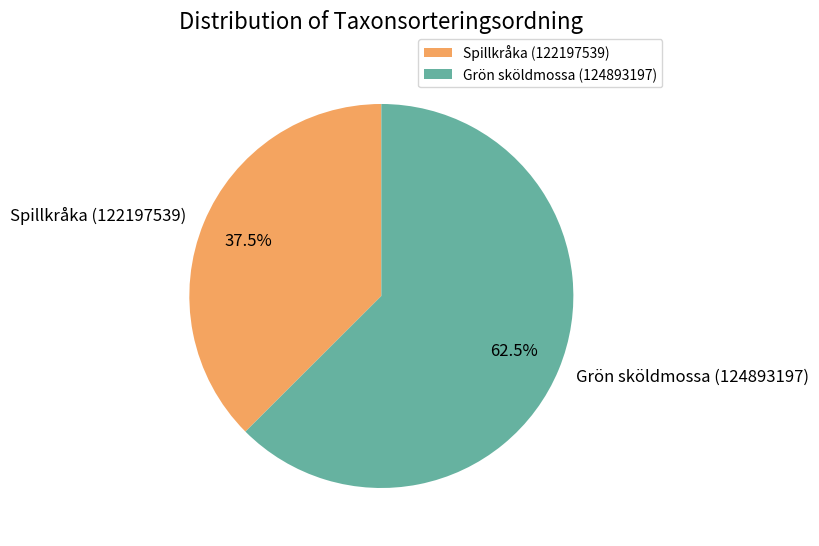

Does Grön sköldmossa (124893197) account for over 50% of the chart?

Yes